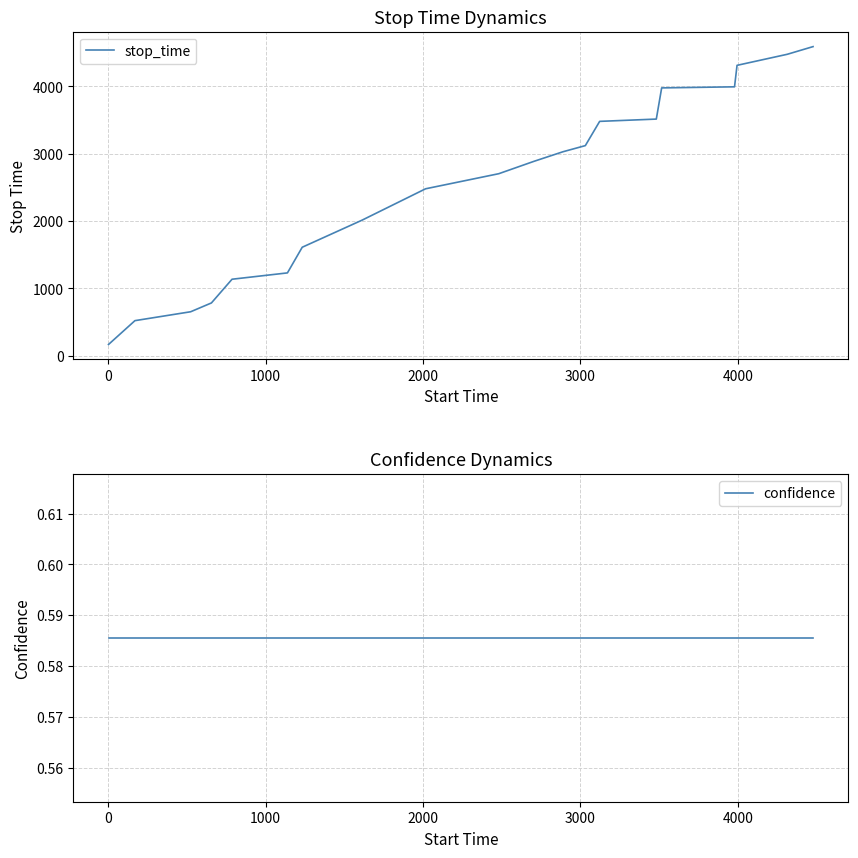

True or false: stop_time and confidence intersect in this chart.

False